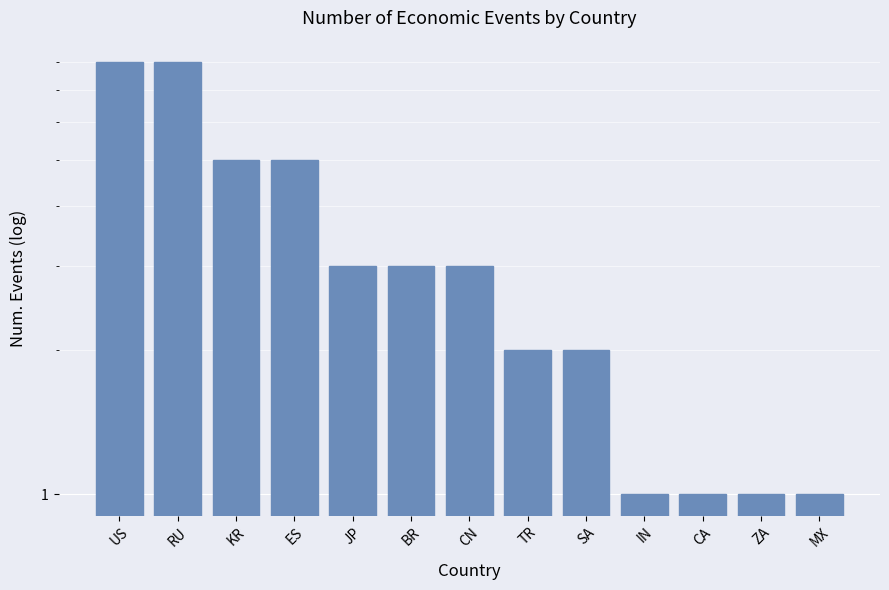

What is the label of the 6th bar from the right?

TR